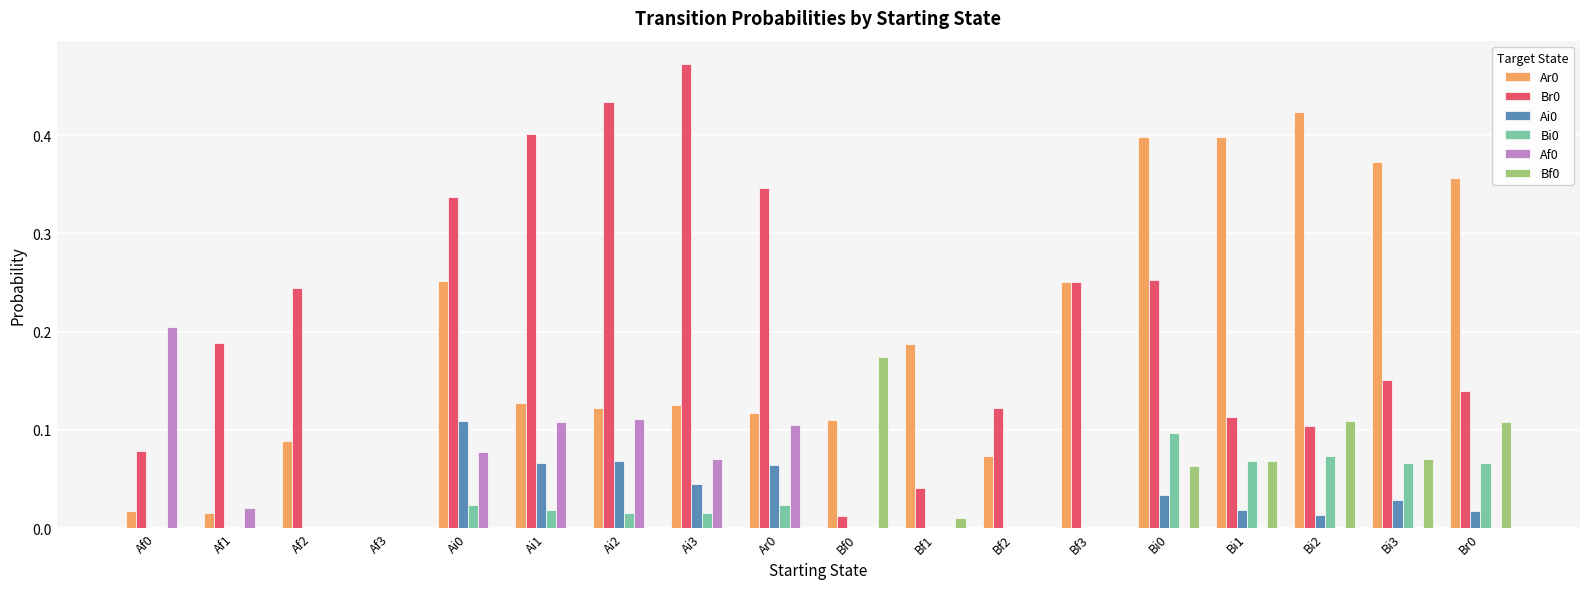

Are the bars grouped side by side (vs. stacked)?

Yes